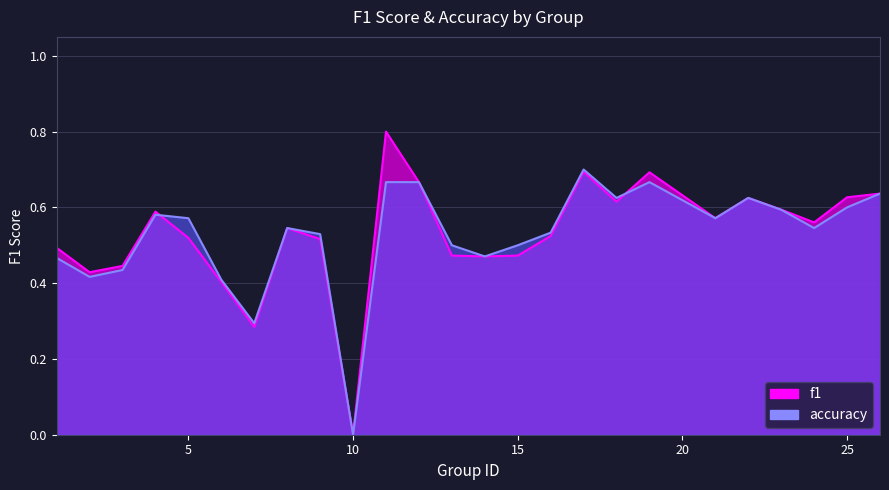

Reading left to right, extract all data points from this chart.

f1: 0.5	0.4	0.4	0.6	0.5	0.4	0.3	0.5	0.5	0.0	0.8	0.7	0.5	0.5	0.5	0.5	0.7	0.6	0.7	0.6	0.6	0.6	0.6	0.6	0.6
accuracy: 0.5	0.4	0.4	0.6	0.6	0.4	0.3	0.5	0.5	0.0	0.7	0.7	0.5	0.5	0.5	0.5	0.7	0.6	0.7	0.6	0.6	0.6	0.5	0.6	0.6